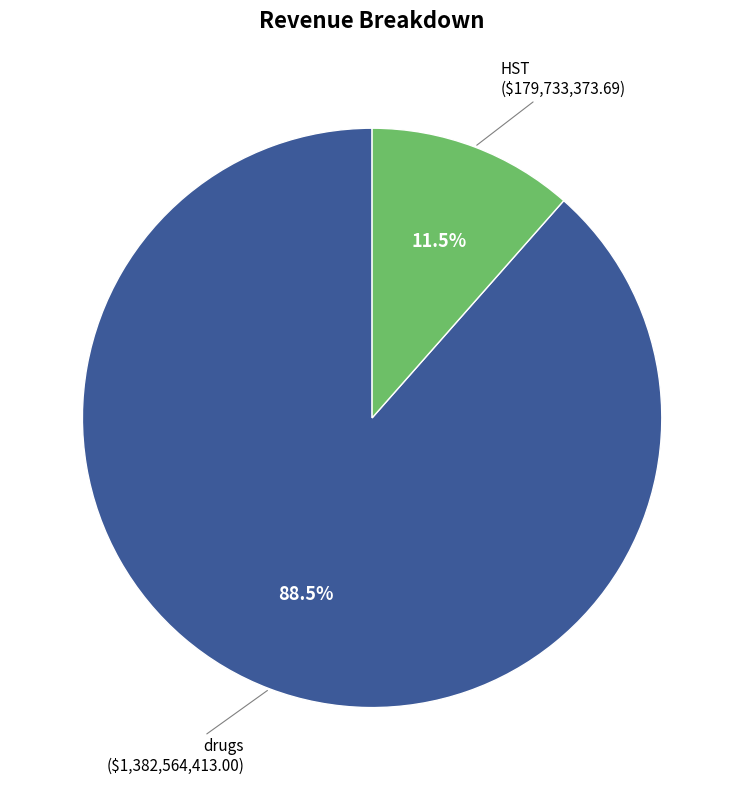

Does any single category account for the majority?

Yes